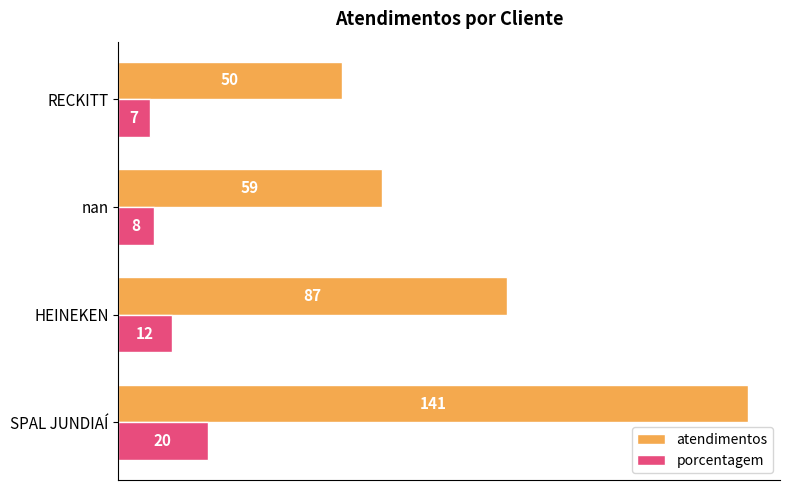

List the series in order of their peak value, lowest first.

porcentagem, atendimentos